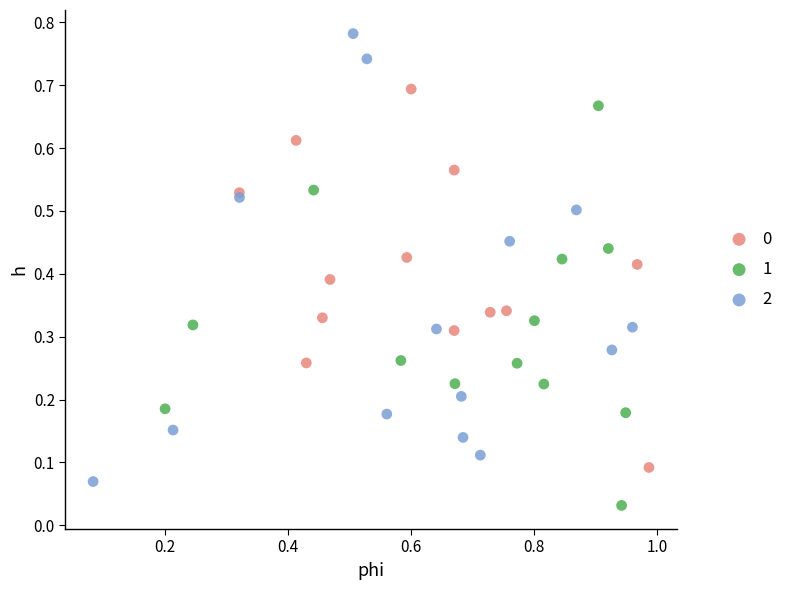

Which series contains the highest Y value?

2